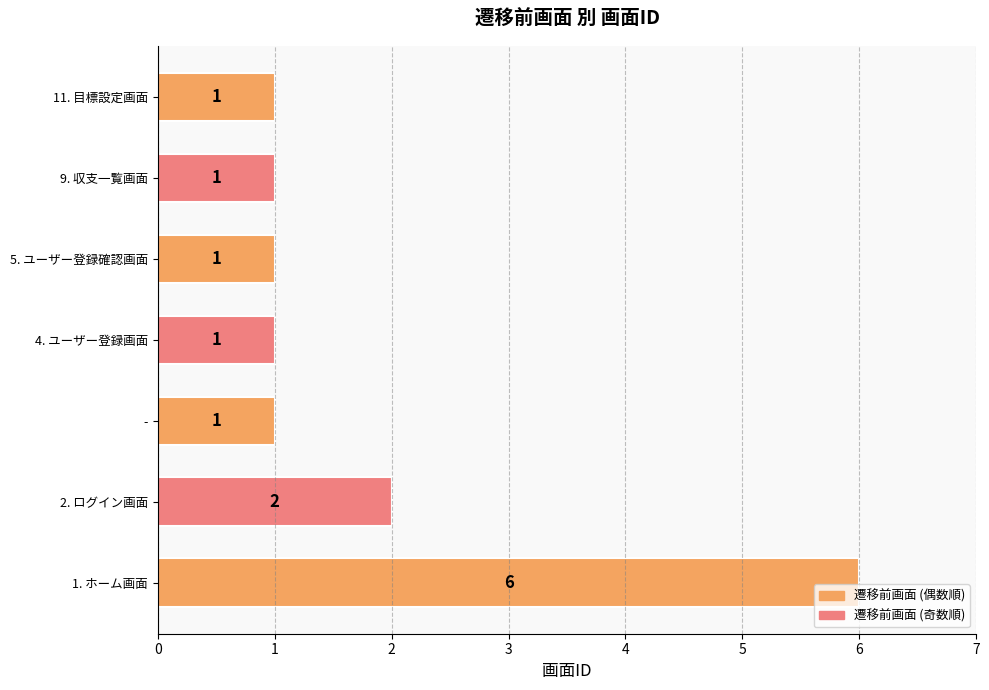

True or false: the data shows 9 at 1. ホーム画面.

False